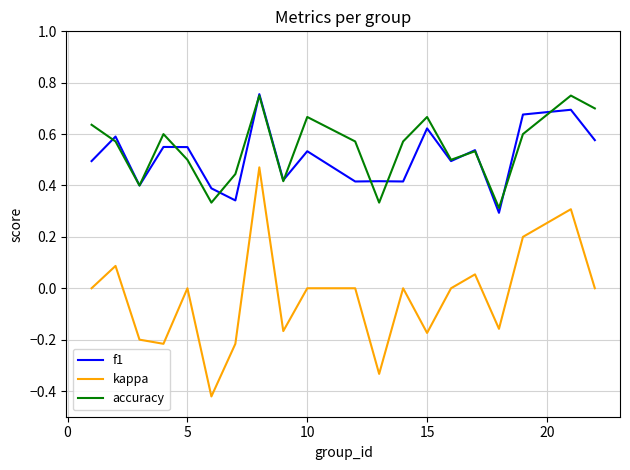

Which series has the largest range (max minus min)?

kappa